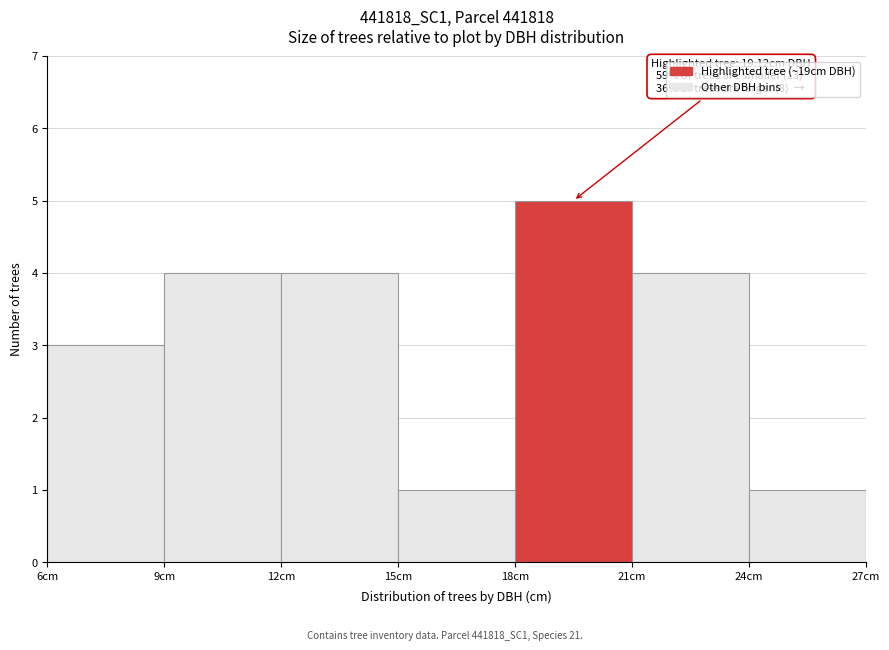

Which range on the x-axis has the tallest bar?

18 to 21